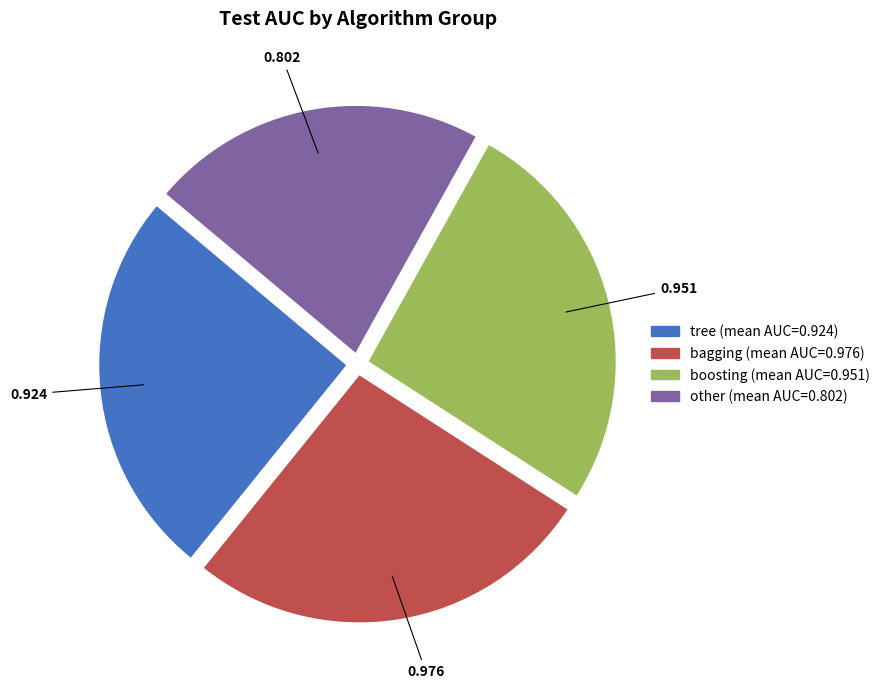

Which category has the smallest portion of the pie?

other